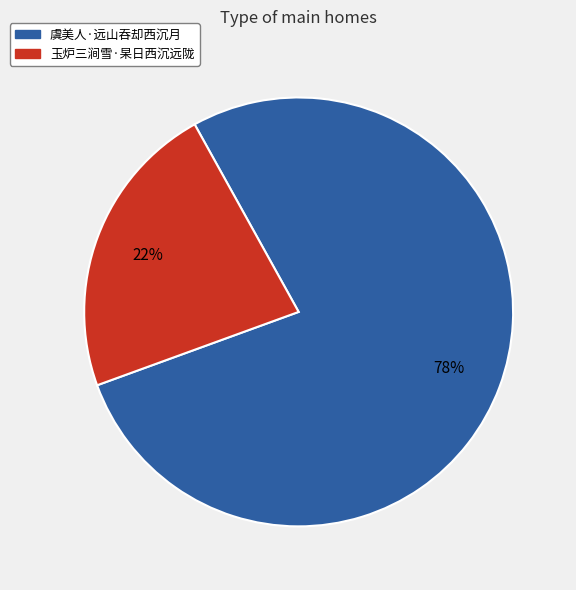

Count the number of slices in the pie.

2